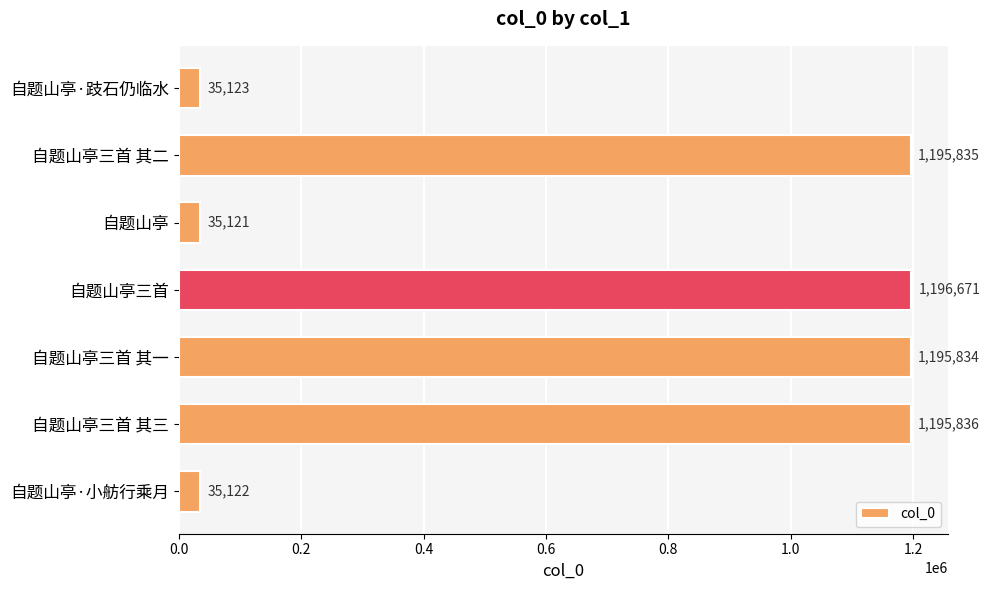

What is the difference between the second highest and minimum values?

1160715